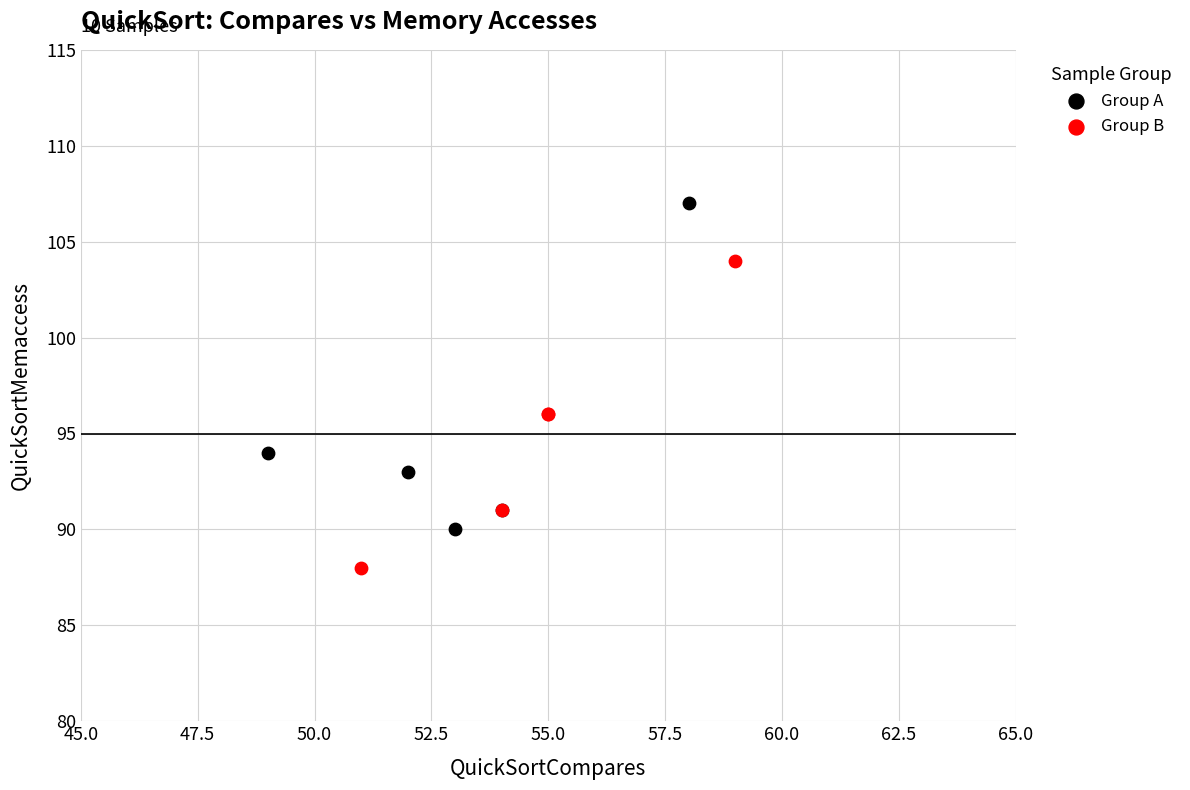

Which series contains the lowest Y value?

Group B